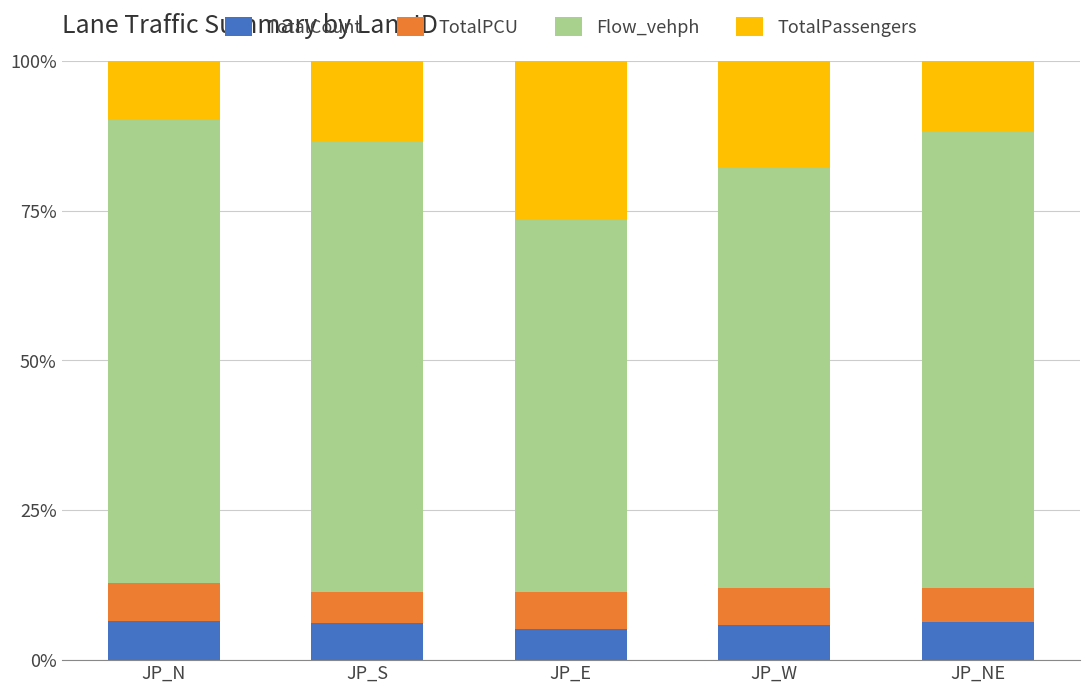

Does the chart contain any negative values?

No